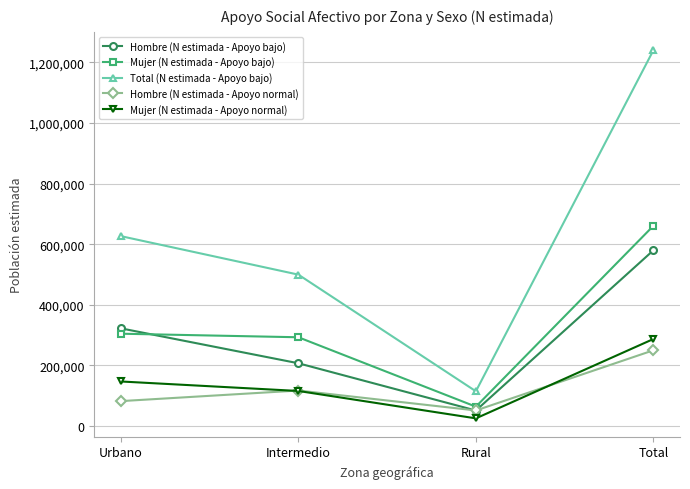

Count the number of data series in this chart.

5